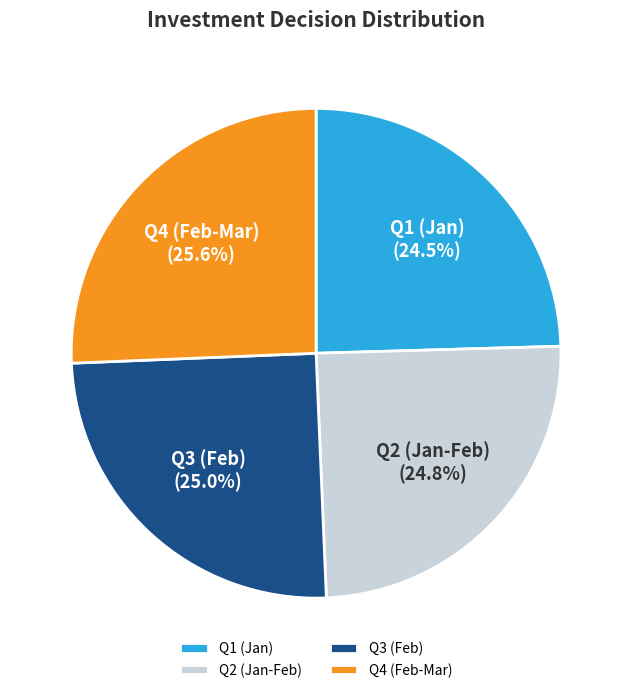

Which has a higher value, Q1 (Jan) or Q4 (Feb-Mar)?

Q4 (Feb-Mar)